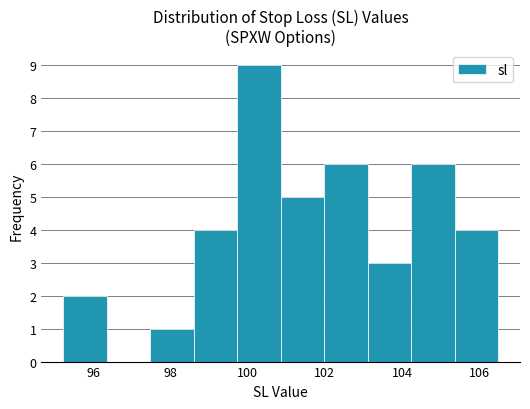

What is the height of the bar covering 103.2 to 104.2 on the x-axis? Neither the bar edges nor the heights are printed on the chart, so give them approximately, as read against the axes.

3